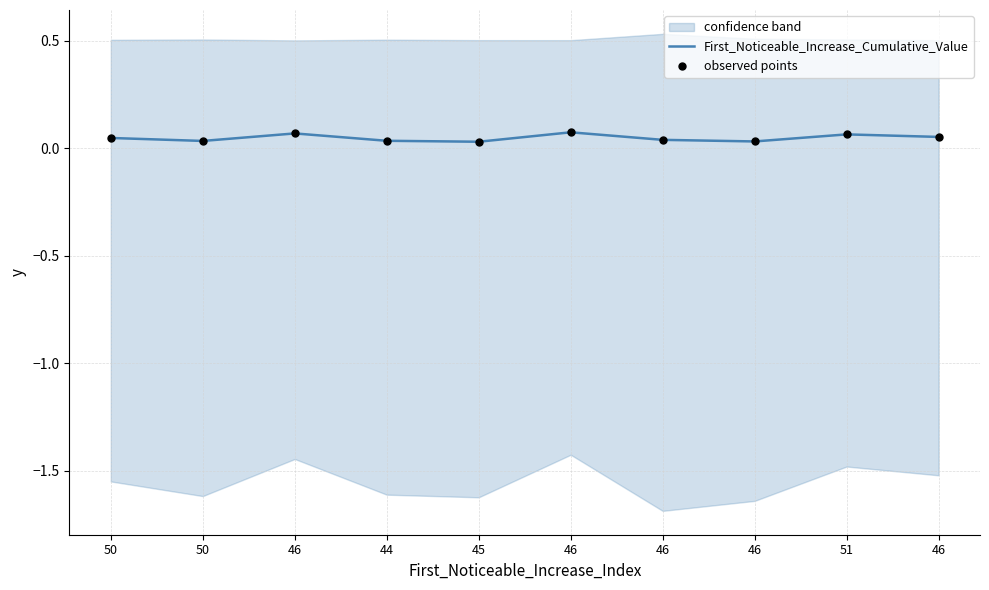

Which series contains the lowest Y value?

First_Noticeable_Increase_Cumulative_Value